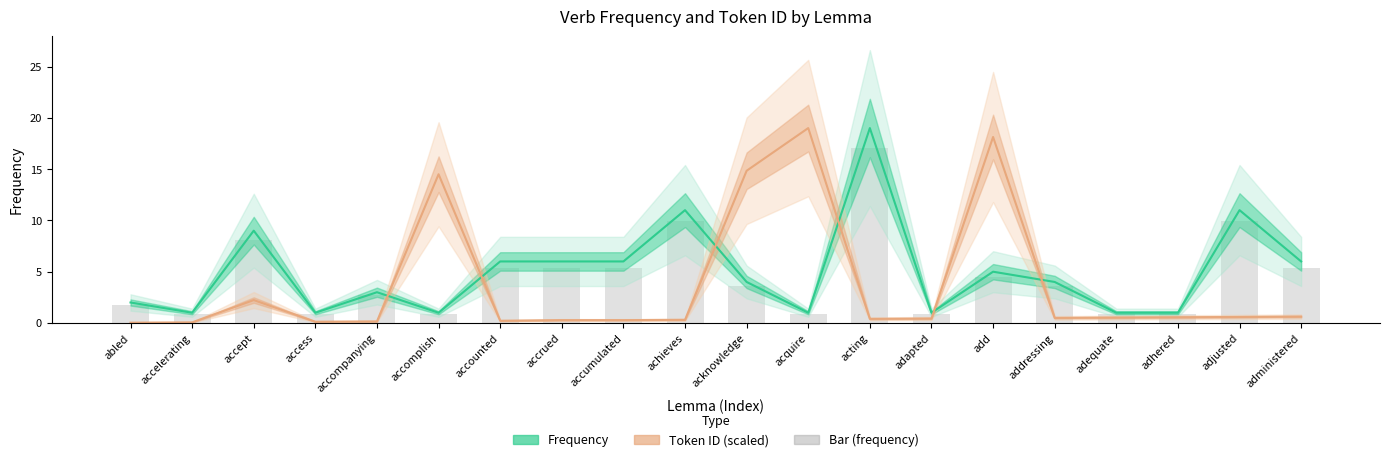

Reading left to right, what are all the values shown in this chart?

Frequency: 2.0	1.0	9.0	1.0	3.0	1.0	6.0	6.0	6.0	11.0	4.0	1.0	19.0	1.0	5.0	4.0	1.0	1.0	11.0	6.0
Token ID (scaled): 0.0	0.1	2.2	0.1	0.2	14.5	0.2	0.3	0.3	0.3	14.8	19.0	0.4	0.4	18.1	0.5	0.5	0.6	0.6	0.6
Bar (frequency): 1.8	0.9	8.1	0.9	2.7	0.9	5.4	5.4	5.4	9.9	3.6	0.9	17.1	0.9	4.5	3.6	0.9	0.9	9.9	5.4